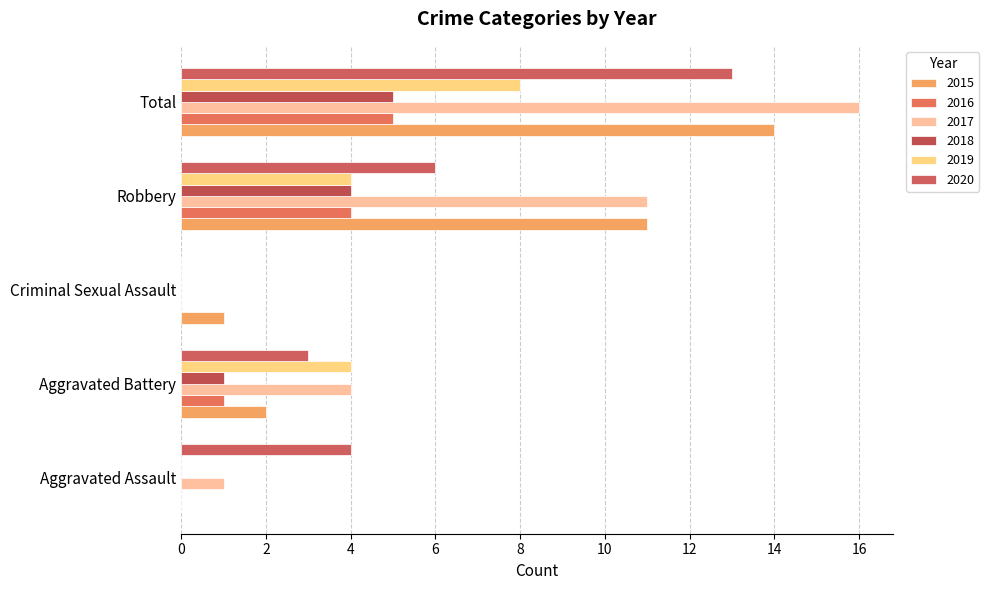

Reading left to right, transcribe all the data shown in this chart.

2015: Aggravated Assault=0	Aggravated Battery=2	Criminal Sexual Assault=1	Robbery=11	Total=14
2016: Aggravated Assault=0	Aggravated Battery=1	Criminal Sexual Assault=0	Robbery=4	Total=5
2017: Aggravated Assault=1	Aggravated Battery=4	Criminal Sexual Assault=0	Robbery=11	Total=16
2018: Aggravated Assault=0	Aggravated Battery=1	Criminal Sexual Assault=0	Robbery=4	Total=5
2019: Aggravated Assault=0	Aggravated Battery=4	Criminal Sexual Assault=0	Robbery=4	Total=8
2020: Aggravated Assault=4	Aggravated Battery=3	Criminal Sexual Assault=0	Robbery=6	Total=13